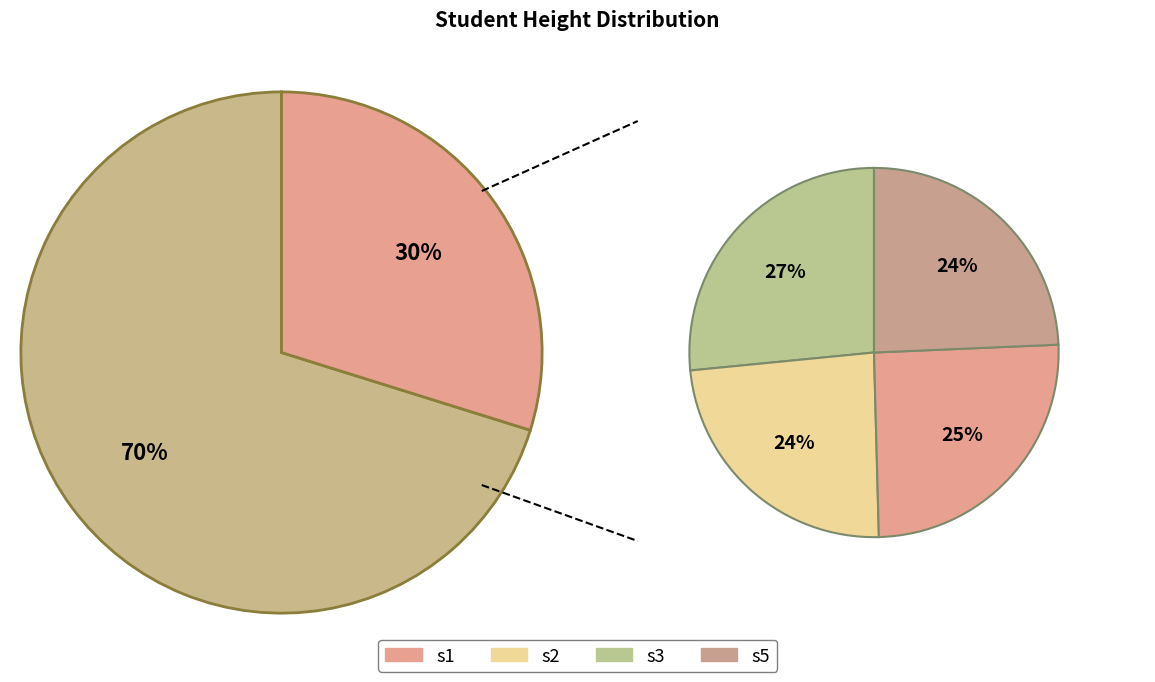

What percentage do s1 and s4 together represent?

78.1%